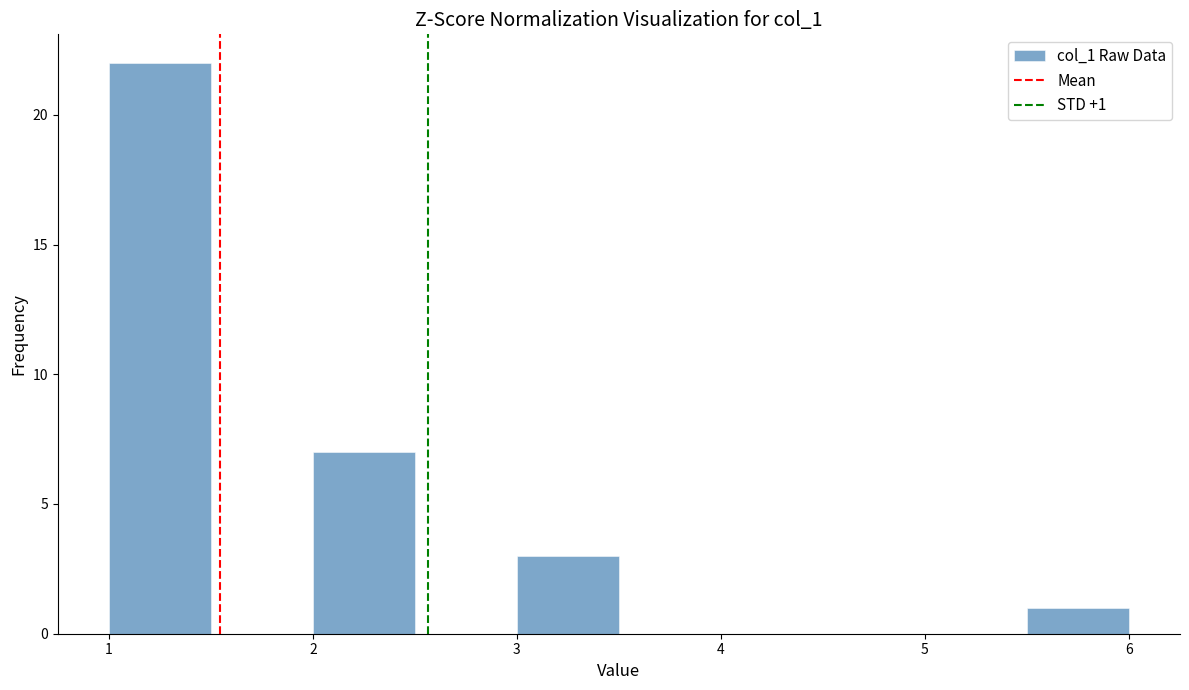

Over which range of the x-axis is the bar tallest?

1.0 to 1.5